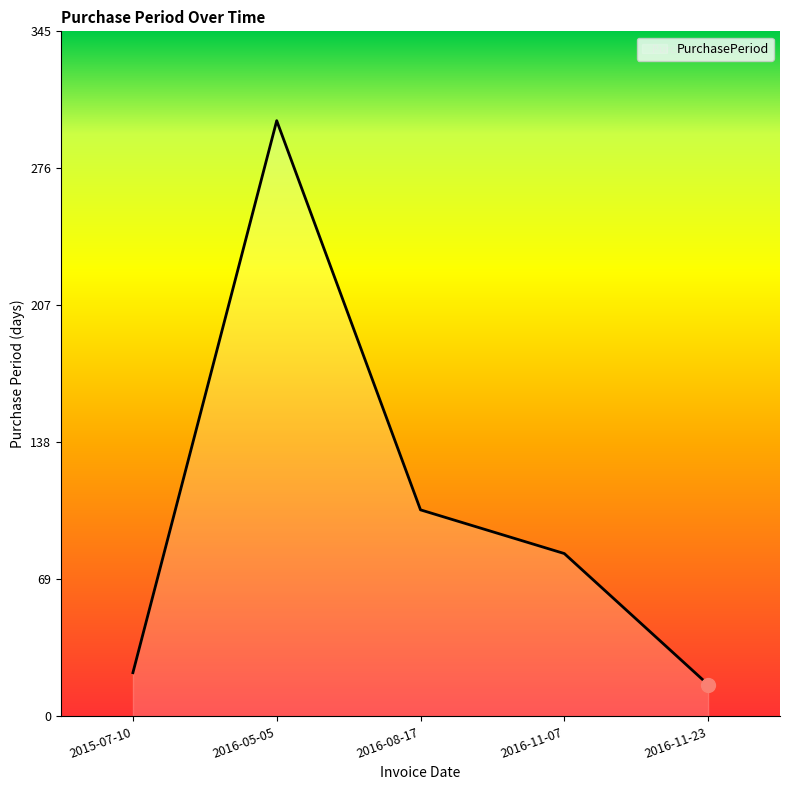

True or false: the data shows 82 at 2016-11-07.

True